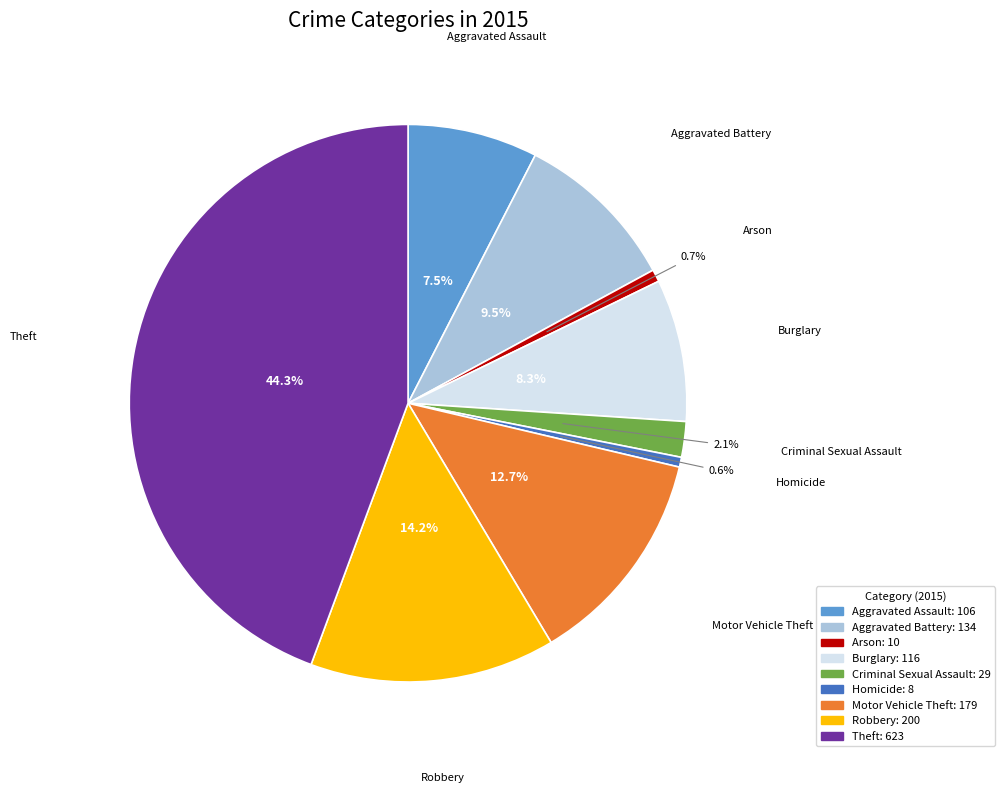

What is the largest slice in the pie chart?

Theft